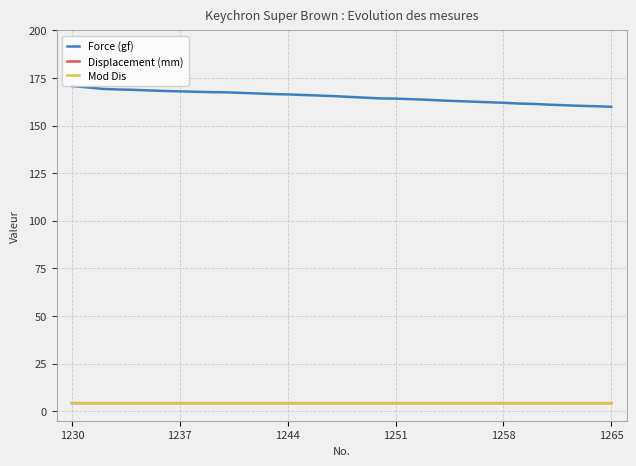

What is the minimum value shown in the chart?

4.2